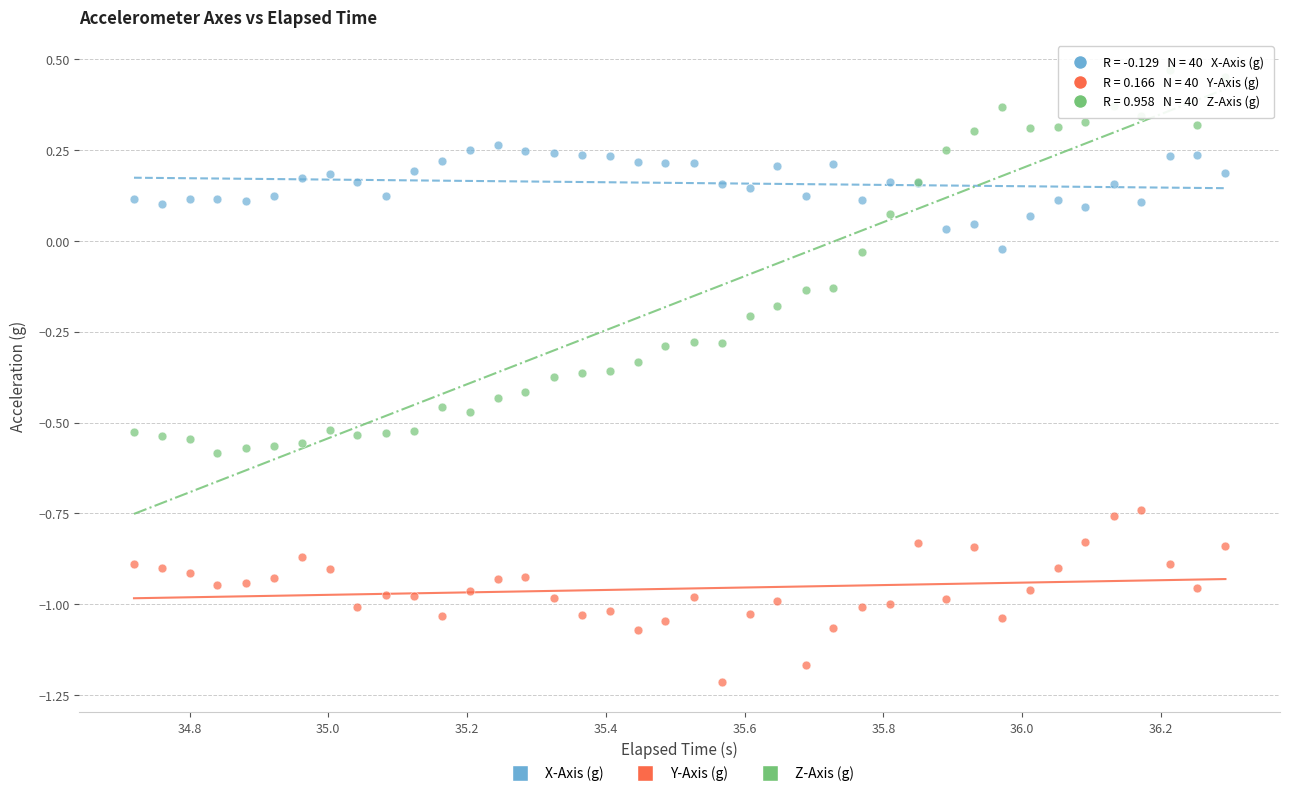

What is the X range (max minus min) for the scatter plot?

1.6